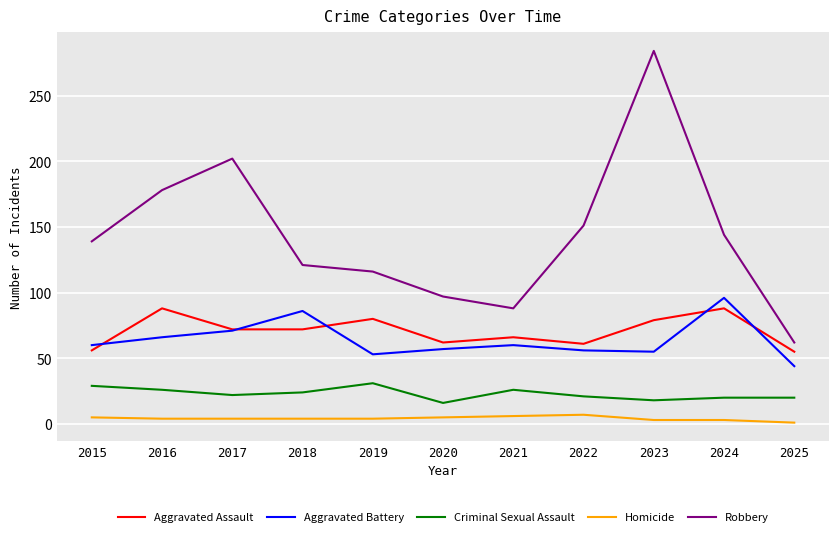

Which series has the largest range (max minus min)?

Robbery